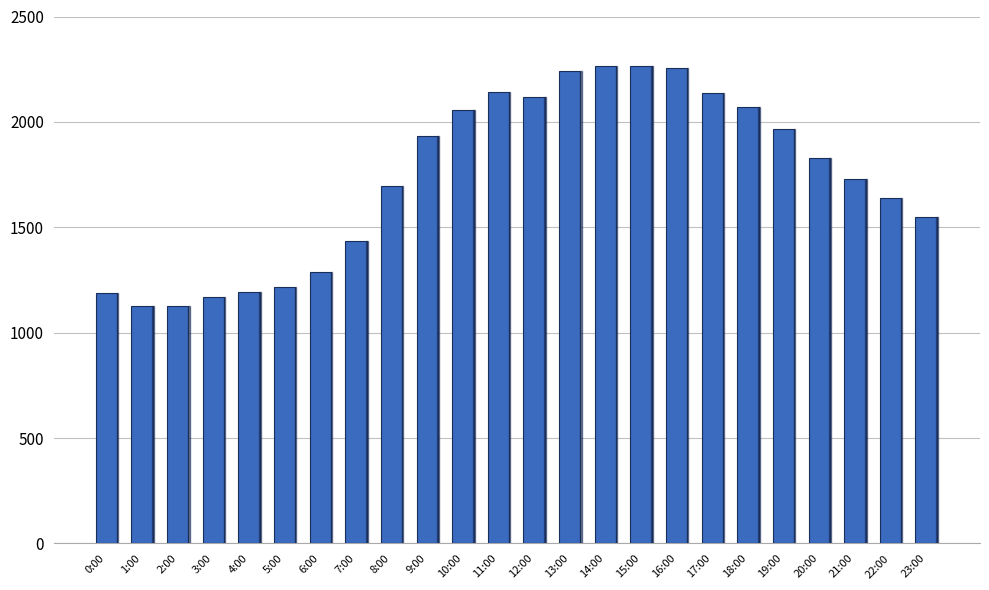

What is the sum of all values?

41628